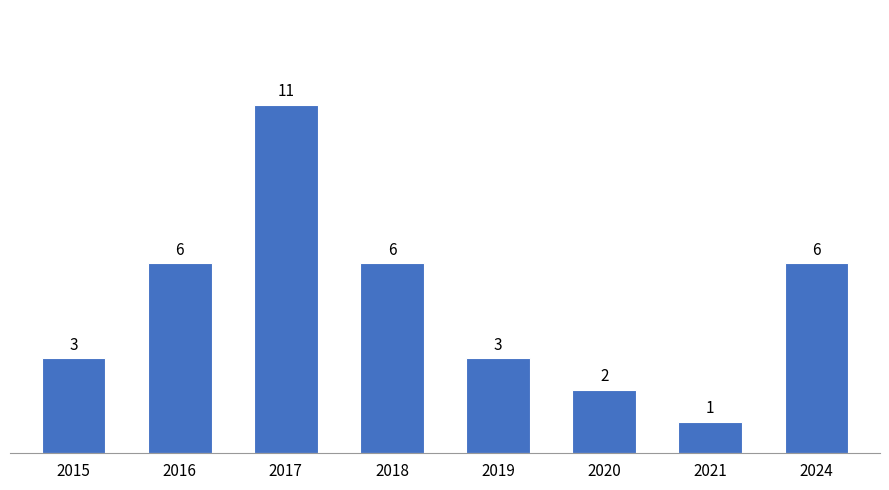

Does the chart contain stacked bars?

No